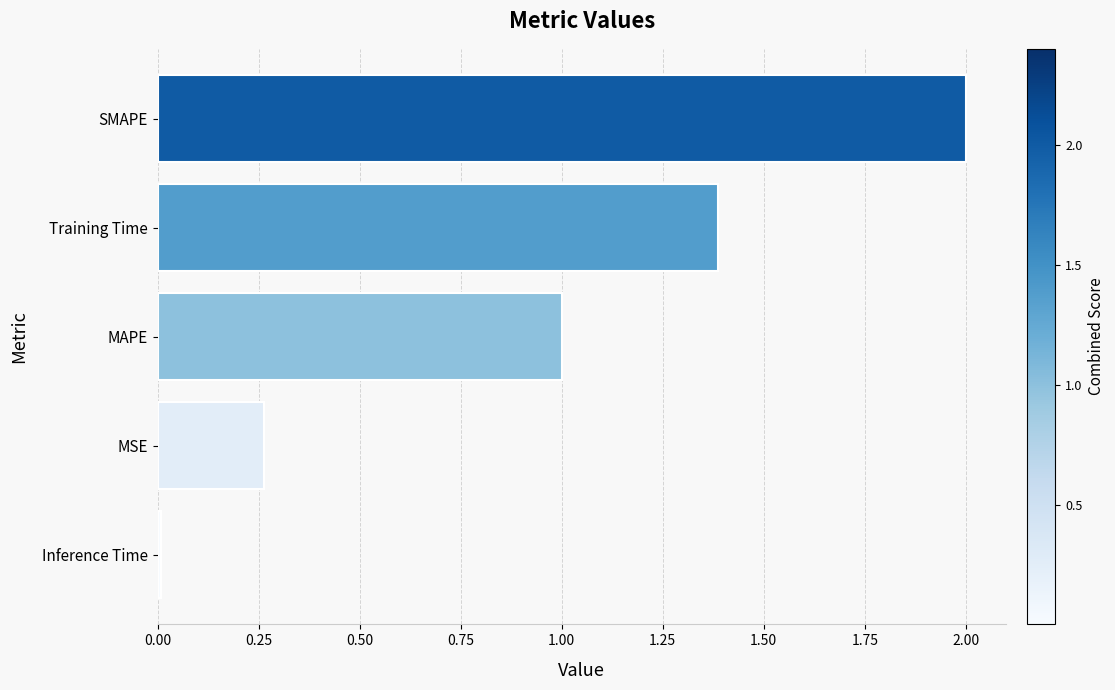

Which category has the highest value across all series?

SMAPE